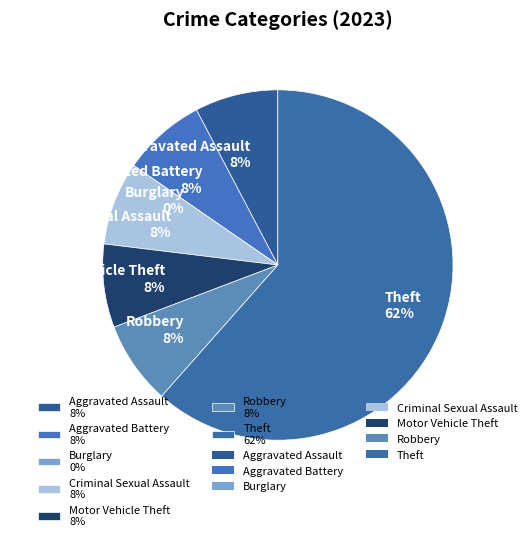

To the nearest percent, what portion does Criminal Sexual Assault represent?

8%